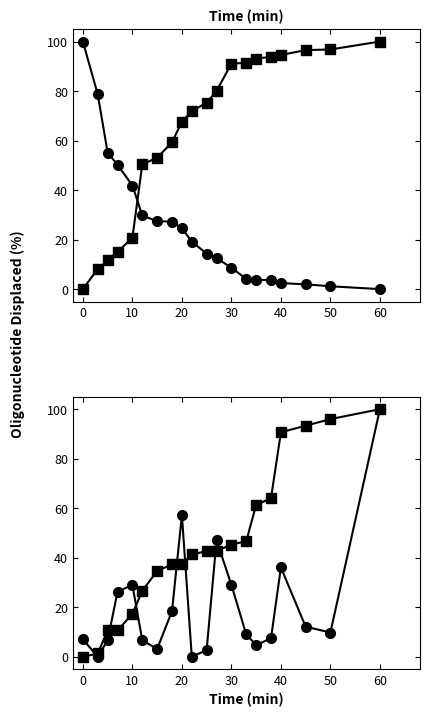

How many lines are shown in the chart?

4